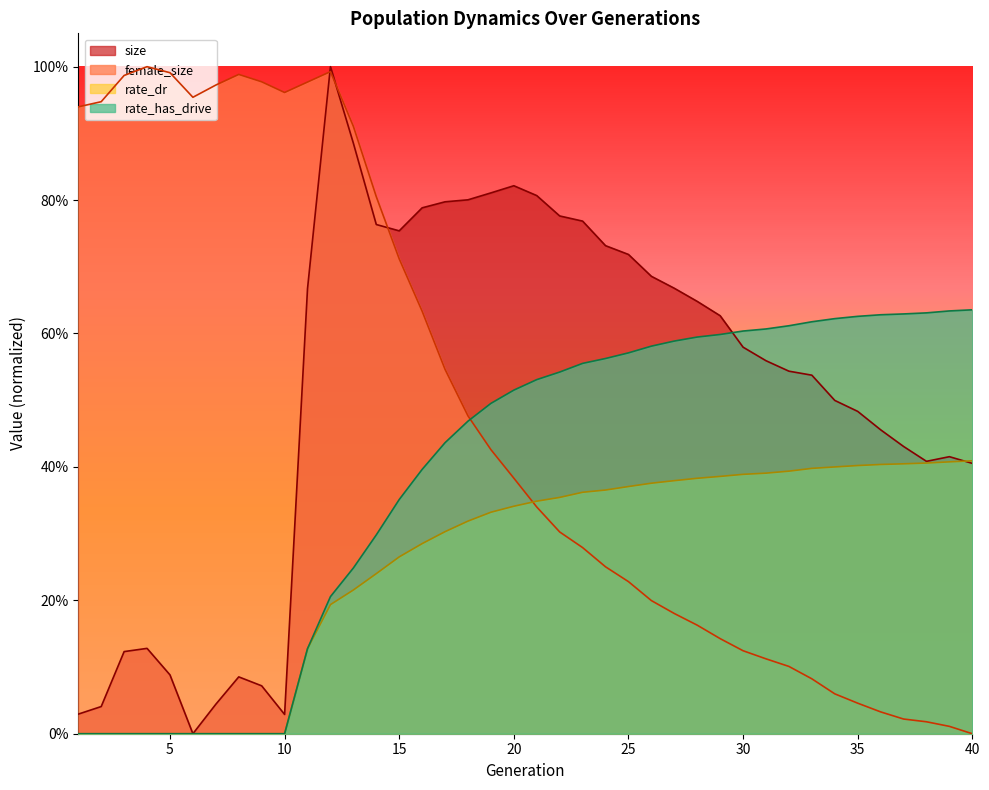

Between 16 and 33, which is larger?

16